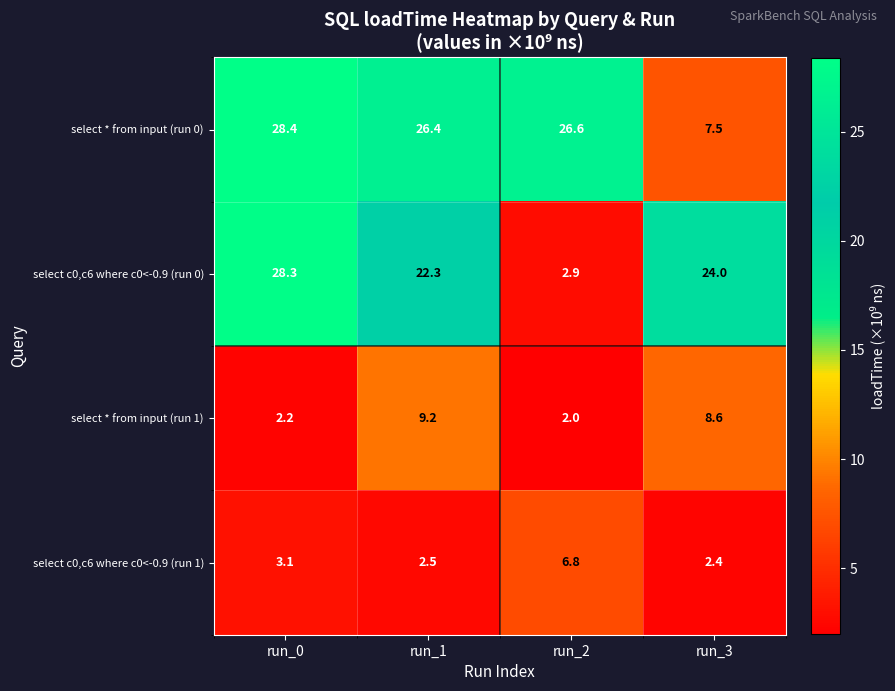

Between run_1 and run_3, which series saw the biggest shift?

select * from input (run 0)